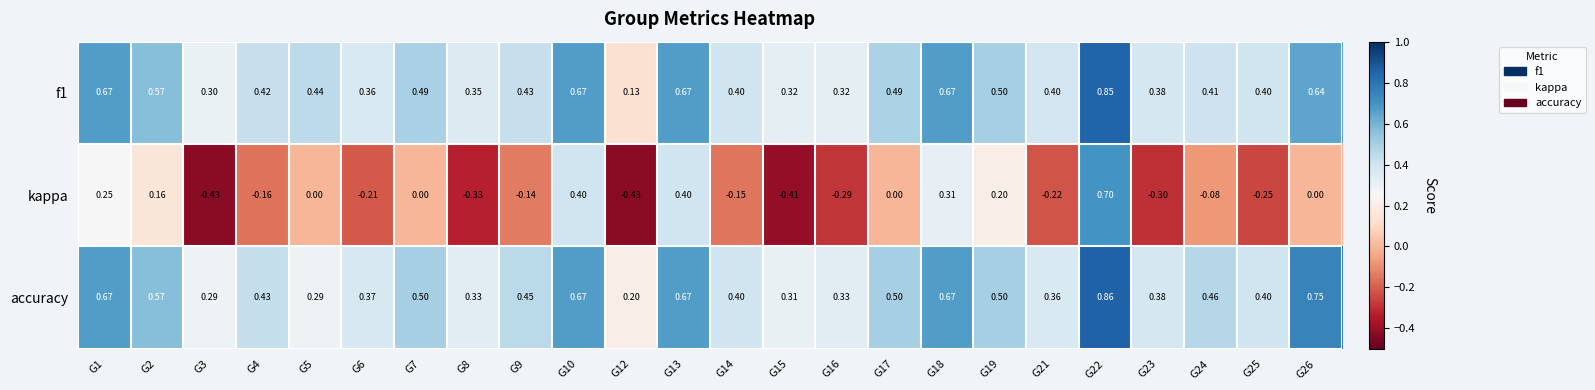

At which category is the sum across all series the highest?

G22